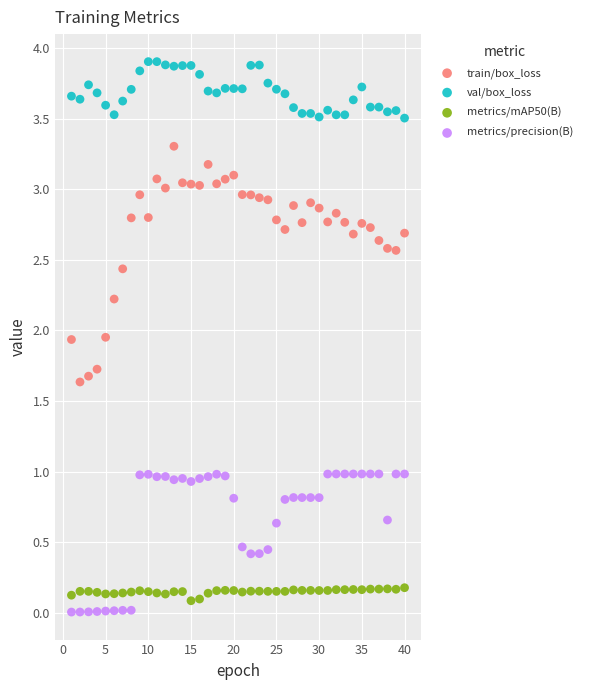

Across all data points, what is the range of Y values (max minus min)?

3.9